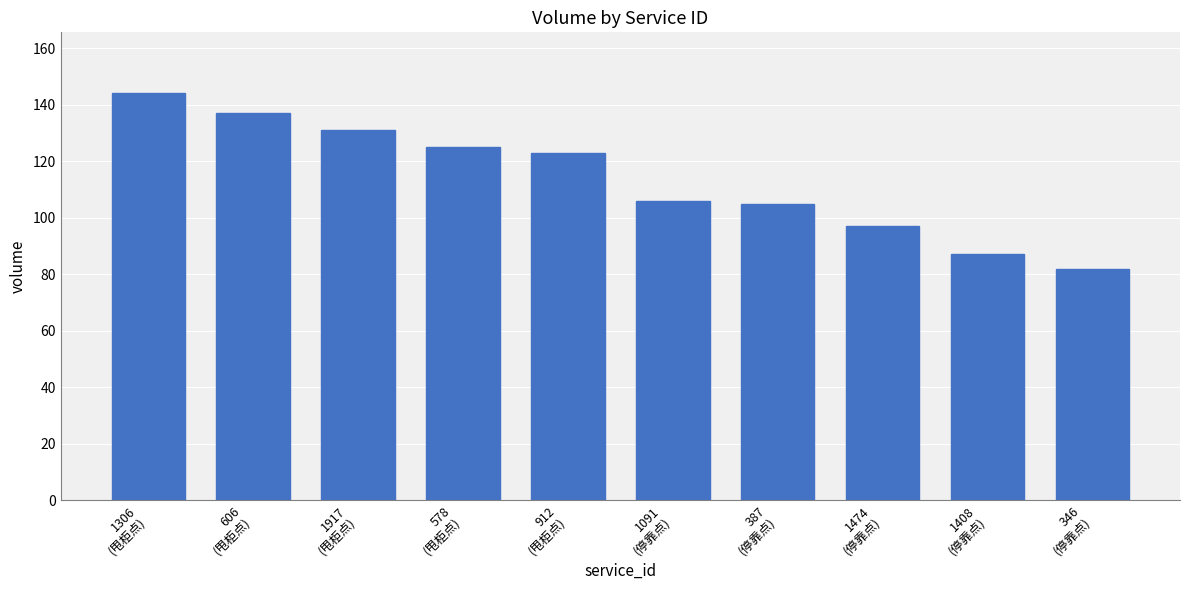

What is the minimum value shown in the chart?

82